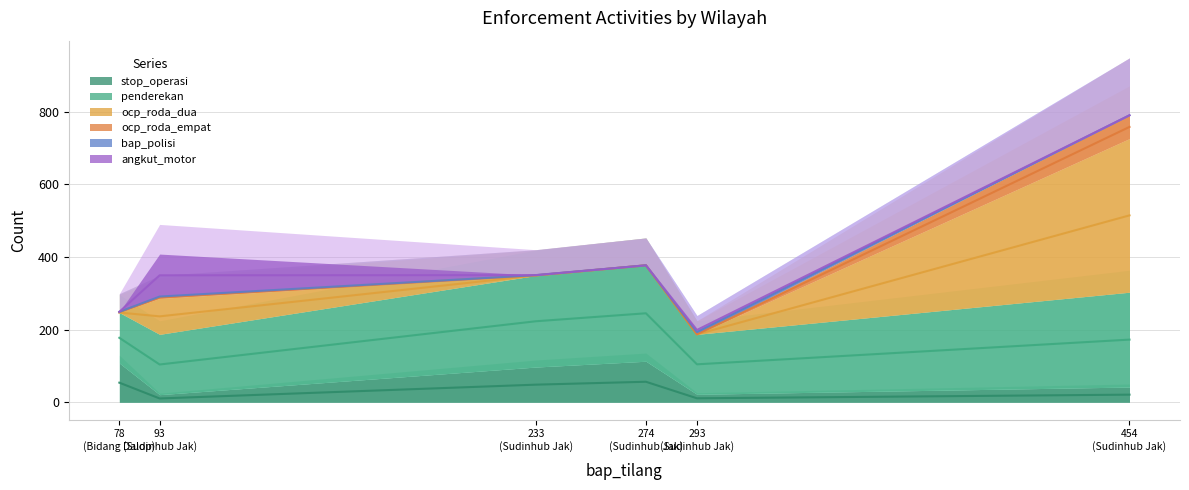

What are all the series names shown in the legend?

stop_operasi, penderekan, ocp_roda_empat, ocp_roda_dua, bap_polisi, angkut_motor